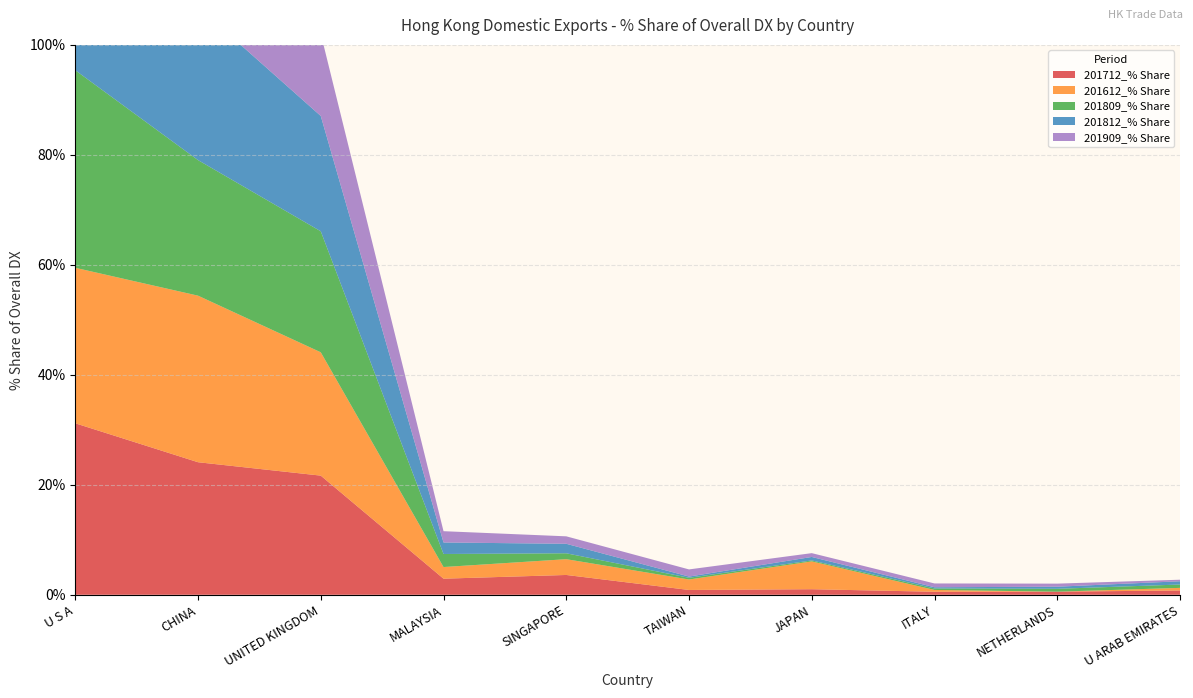

Reading left to right, list all the values displayed in this chart.

201712_% Share: U S A=31.2	CHINA=24.1	UNITED KINGDOM=21.7	MALAYSIA=2.9	SINGAPORE=3.6	TAIWAN=0.9	JAPAN=1.0	ITALY=0.6	NETHERLANDS=0.6	U ARAB EMIRATES=0.8
201612_% Share: U S A=28.3	CHINA=30.3	UNITED KINGDOM=22.4	MALAYSIA=2.1	SINGAPORE=2.9	TAIWAN=1.9	JAPAN=5.1	ITALY=0.3	NETHERLANDS=0.0	U ARAB EMIRATES=0.5
201809_% Share: U S A=35.9	CHINA=24.7	UNITED KINGDOM=22.0	MALAYSIA=2.4	SINGAPORE=1.1	TAIWAN=0.3	JAPAN=0.2	ITALY=0.3	NETHERLANDS=0.5	U ARAB EMIRATES=0.6
201812_% Share: U S A=34.6	CHINA=27.8	UNITED KINGDOM=21.0	MALAYSIA=2.1	SINGAPORE=1.7	TAIWAN=0.2	JAPAN=0.6	ITALY=0.2	NETHERLANDS=0.4	U ARAB EMIRATES=0.6
201909_% Share: U S A=60.0	CHINA=17.5	UNITED KINGDOM=15.0	MALAYSIA=2.1	SINGAPORE=1.4	TAIWAN=1.3	JAPAN=0.7	ITALY=0.7	NETHERLANDS=0.6	U ARAB EMIRATES=0.3